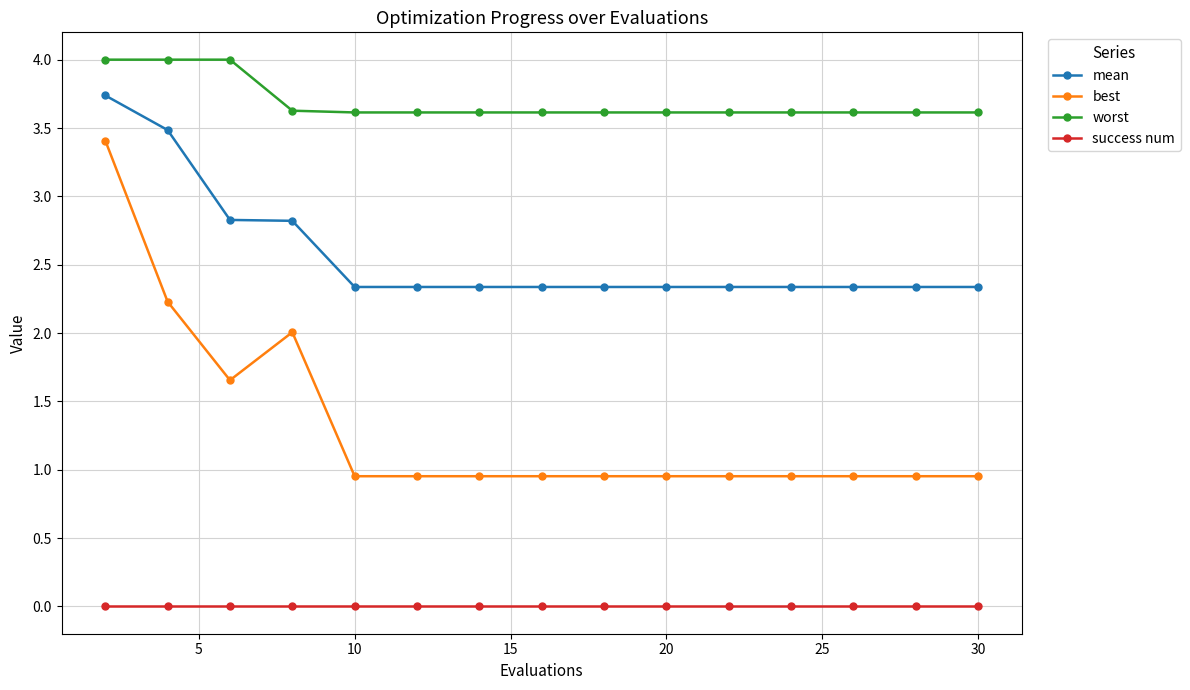

At how many categories does at least one series exceed 1?

15